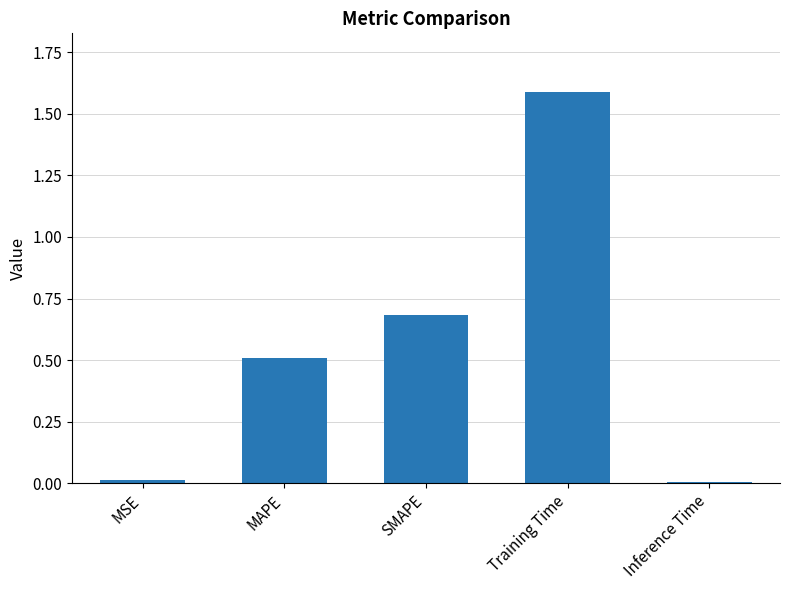

Between MAPE and MSE, which is larger?

MAPE